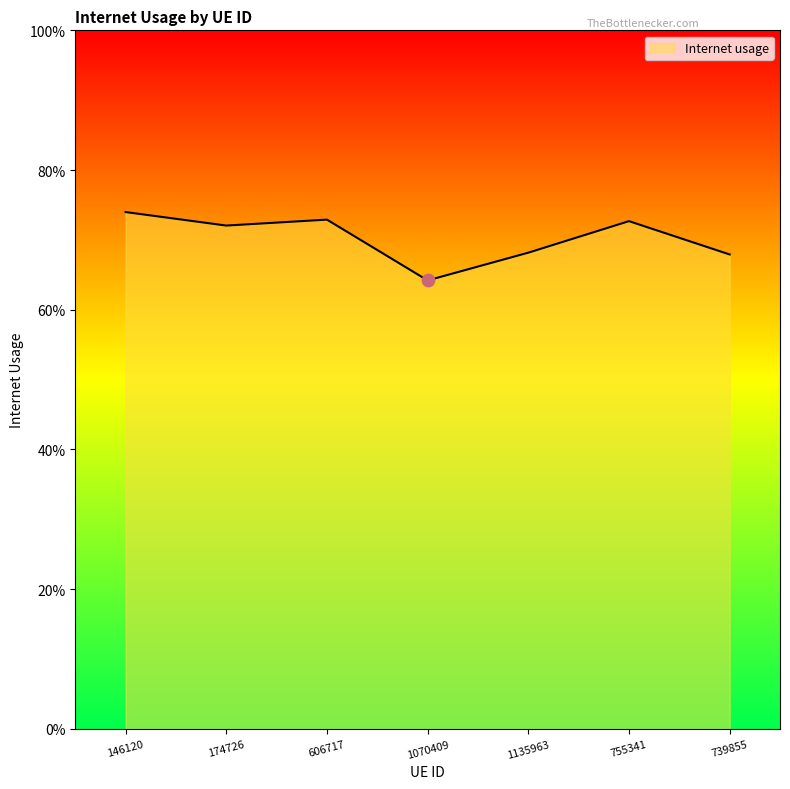

Between 1070409 and 739855, which is larger?

739855